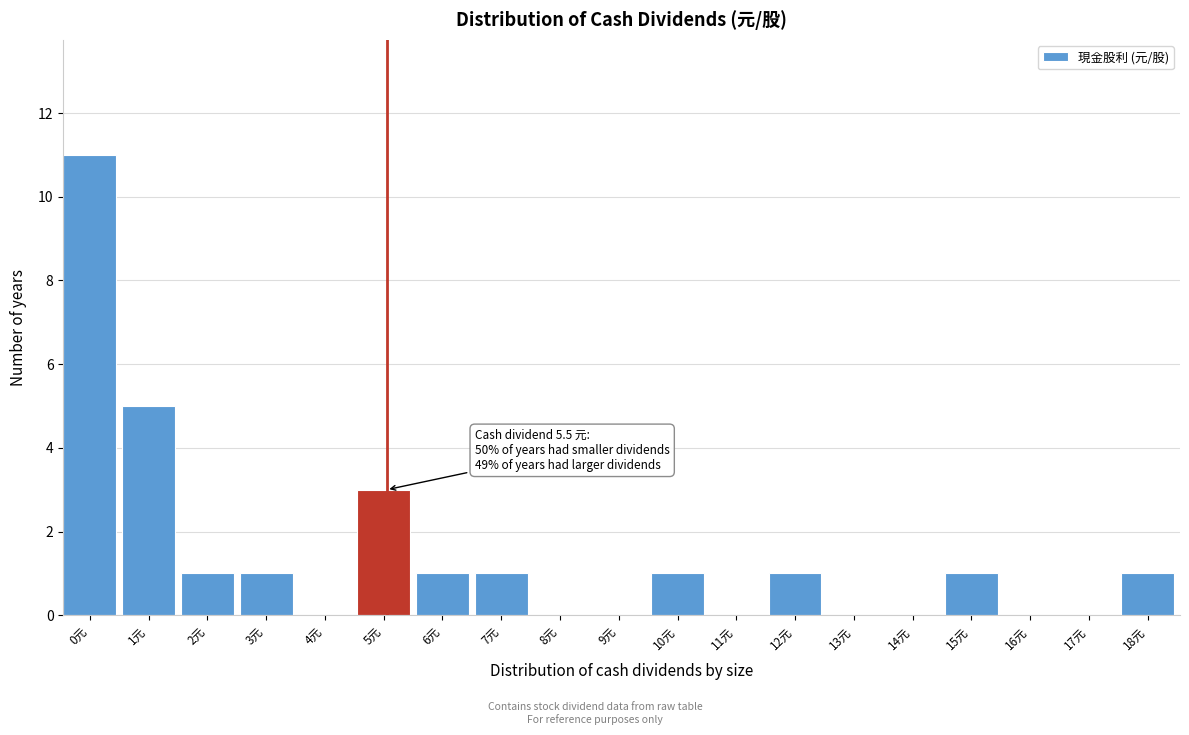

Reading left to right, transcribe all the data shown in this chart.

0元=11	1元=5	2元=1	3元=1	4元=0	5元=3	6元=1	7元=1	8元=0	9元=0	10元=1	11元=0	12元=1	13元=0	14元=0	15元=1	16元=0	17元=0	18元=1